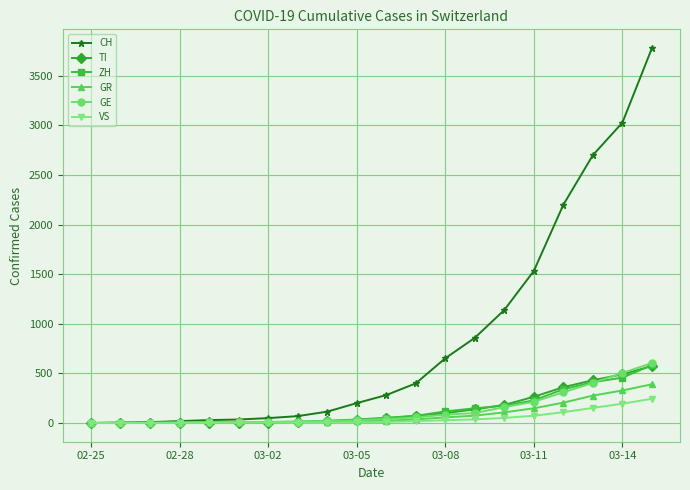

Which series has the largest total across all categories?

CH